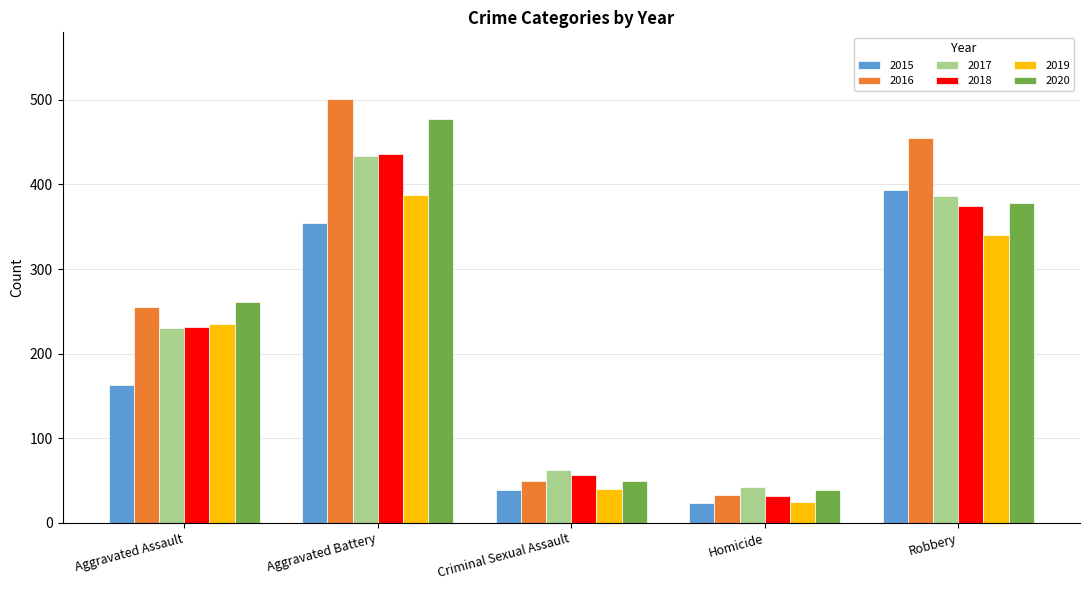

How many bars are there in total?

30